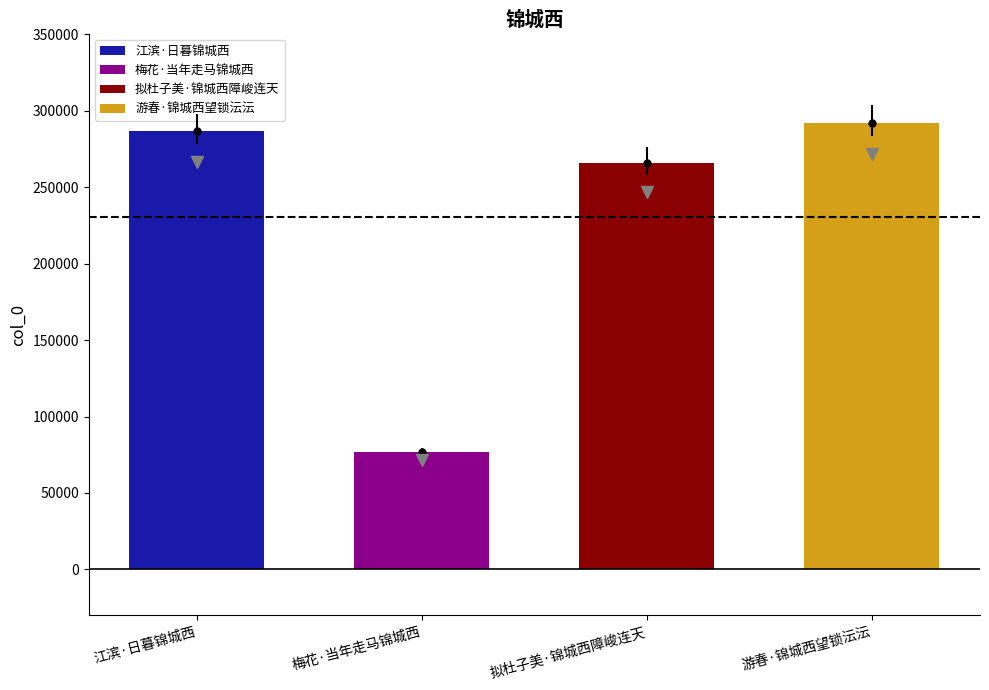

What is the maximum value shown in the chart?

292072